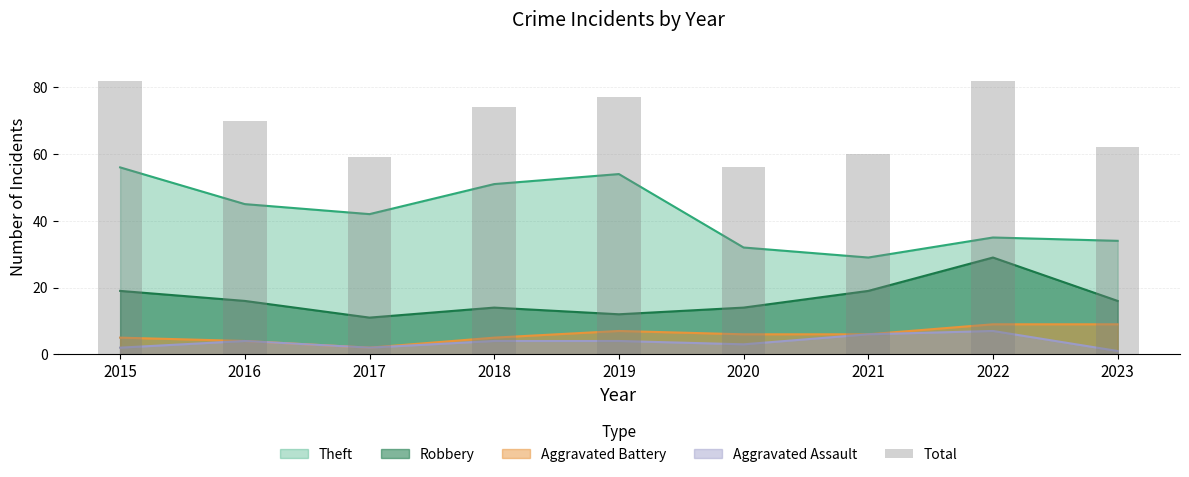

Reading right to left, extract all data points from this chart.

2023=62	2022=82	2021=60	2020=56	2019=77	2018=74	2017=59	2016=70	2015=82